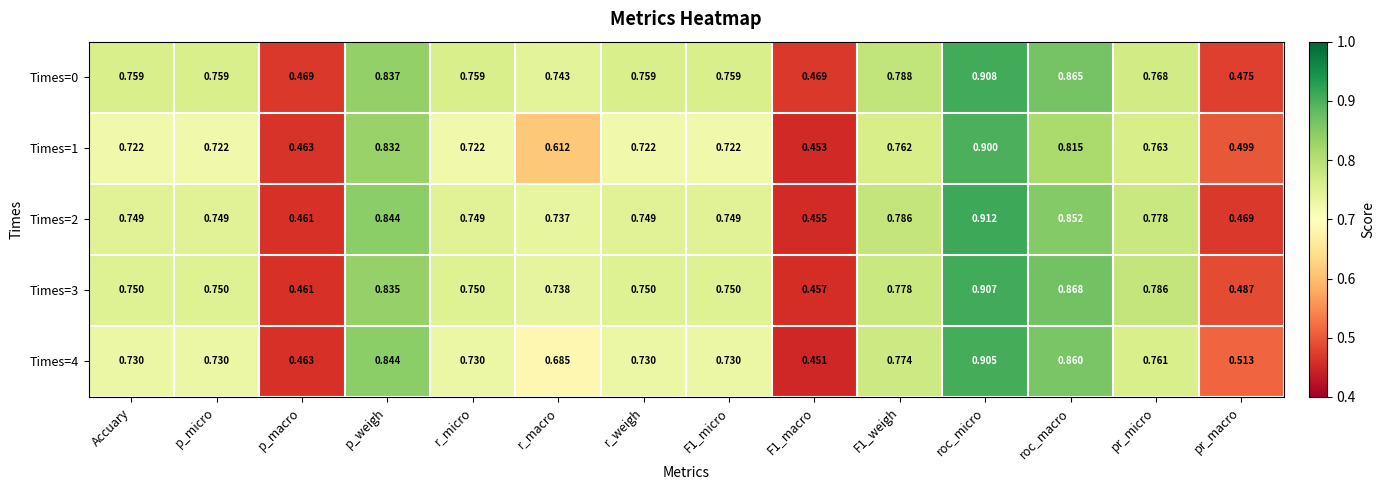

Which label corresponds to the largest value in the chart?

roc_micro